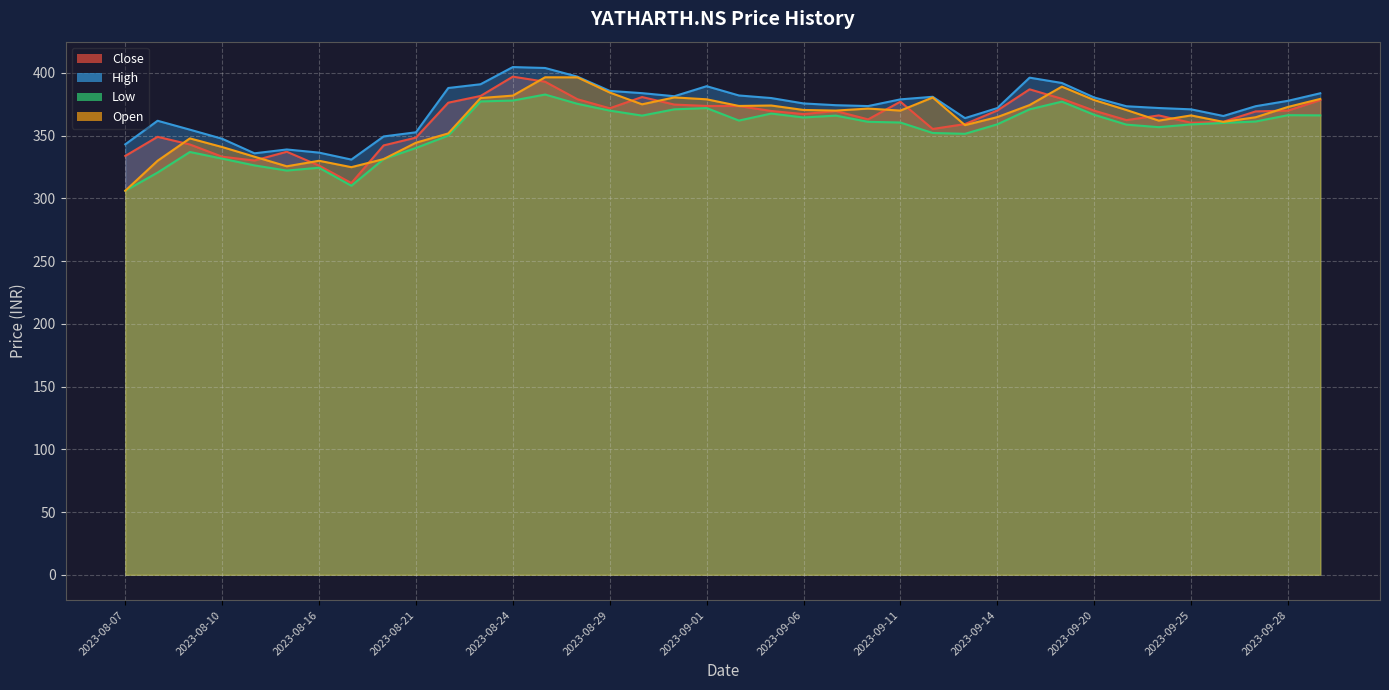

In Open, how many points are lower than both neighbors (excluding endpoints)?

9